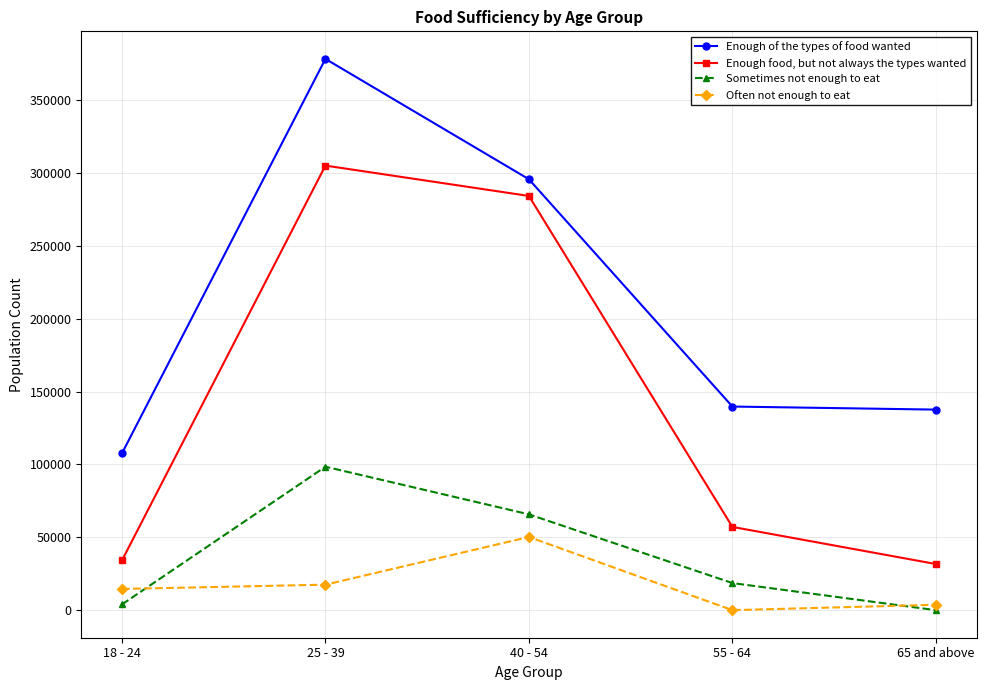

At how many categories does at least one series exceed 70817?

5